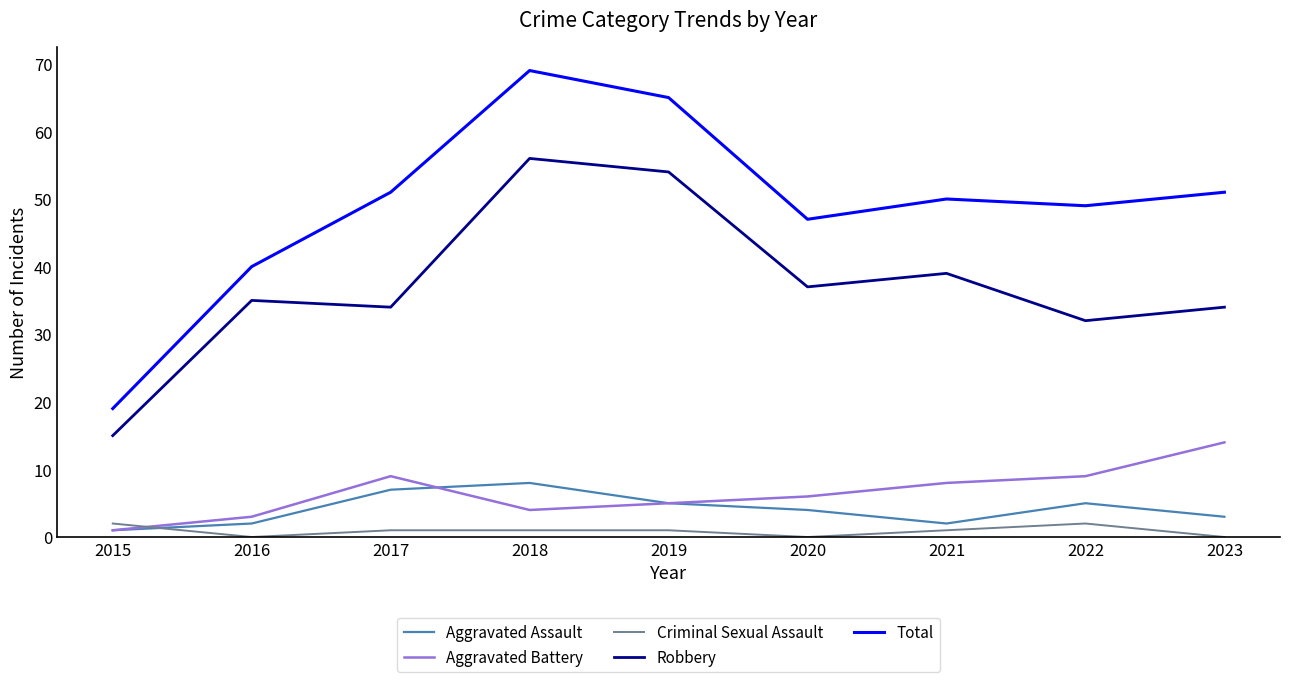

What is the minimum value for Total?

19